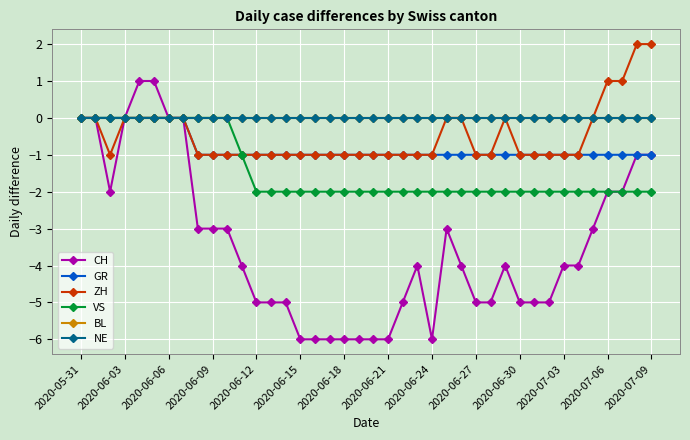

Does the chart have visible grid lines?

Yes